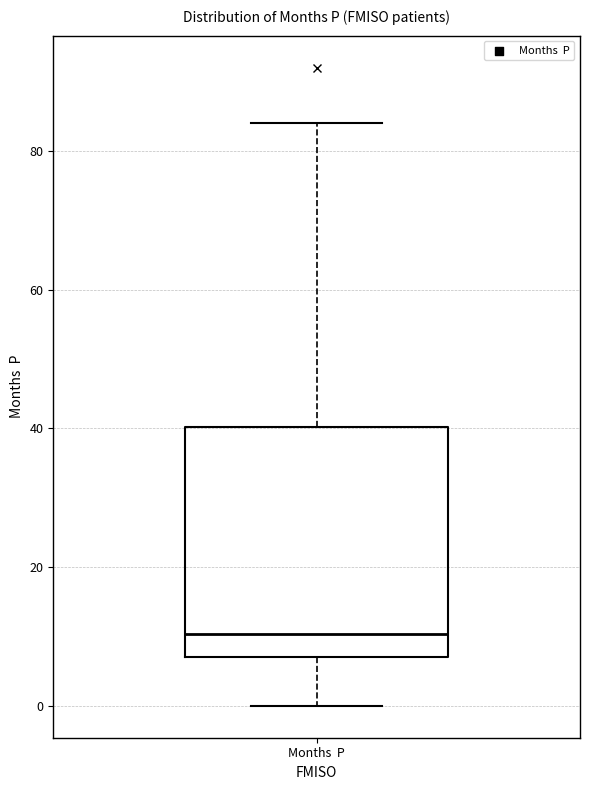

Transcribe this box plot: give where the median line is, the range the box spans, and where the two whiskers end, as read against the y-axis. The values are not printed on the chart, so give them approximately, as read against the axis.

median 10, box 8 to 40, whiskers 0 to 84